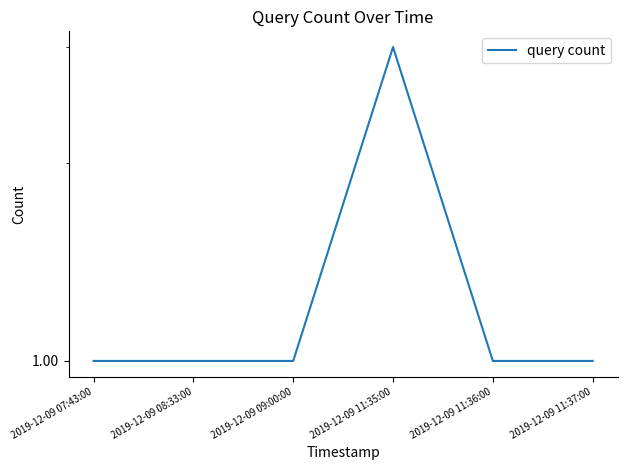

What position from the right is 2019-12-09 08:33:00?

5